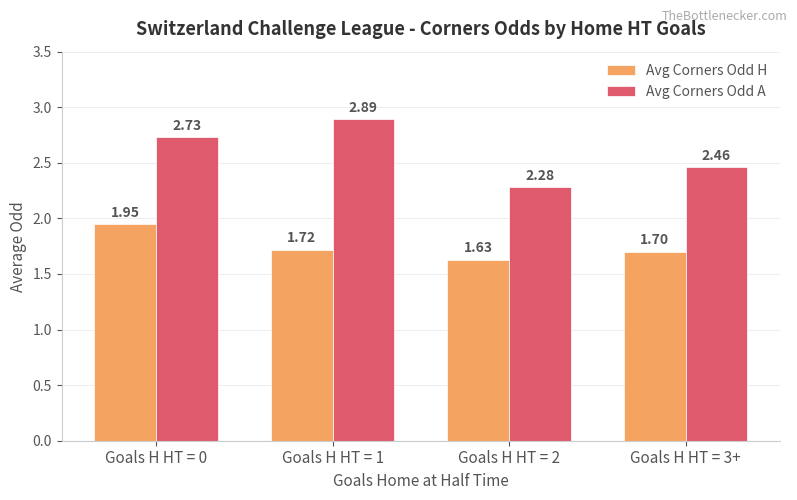

What is the spread (max minus min) of values at Goals H HT = 1?

1.2